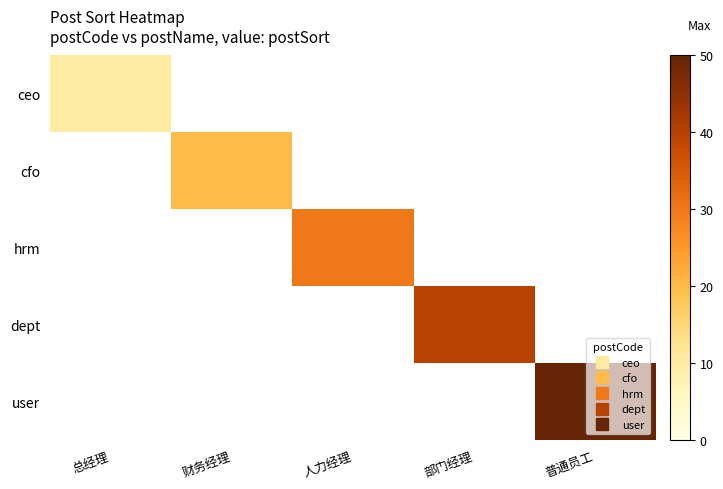

List the labels in order of cfo value, largest first.

总经理, 财务经理, 人力经理, 部门经理, 普通员工